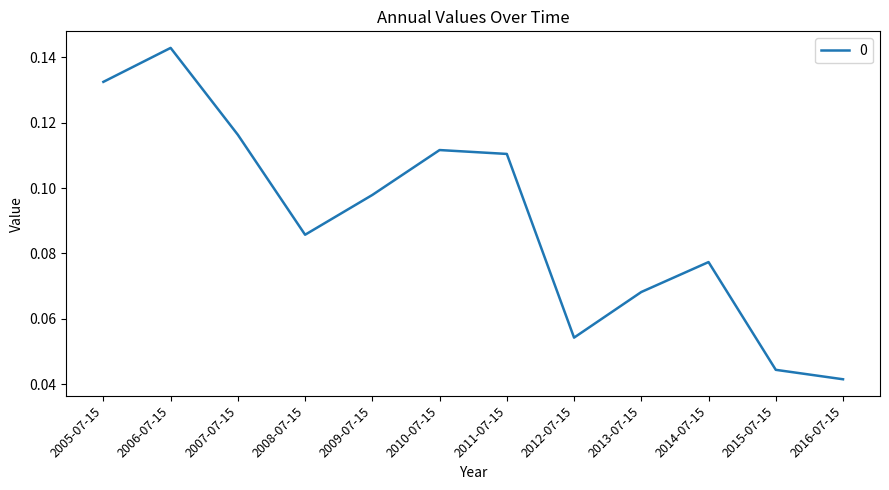

Which label corresponds to the largest value in the chart?

2006-07-15